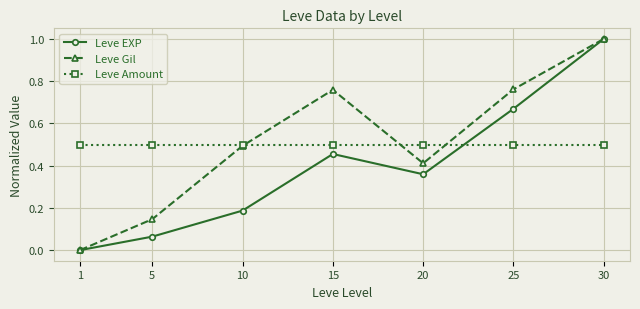

Where is the first local minimum for Leve EXP?

20